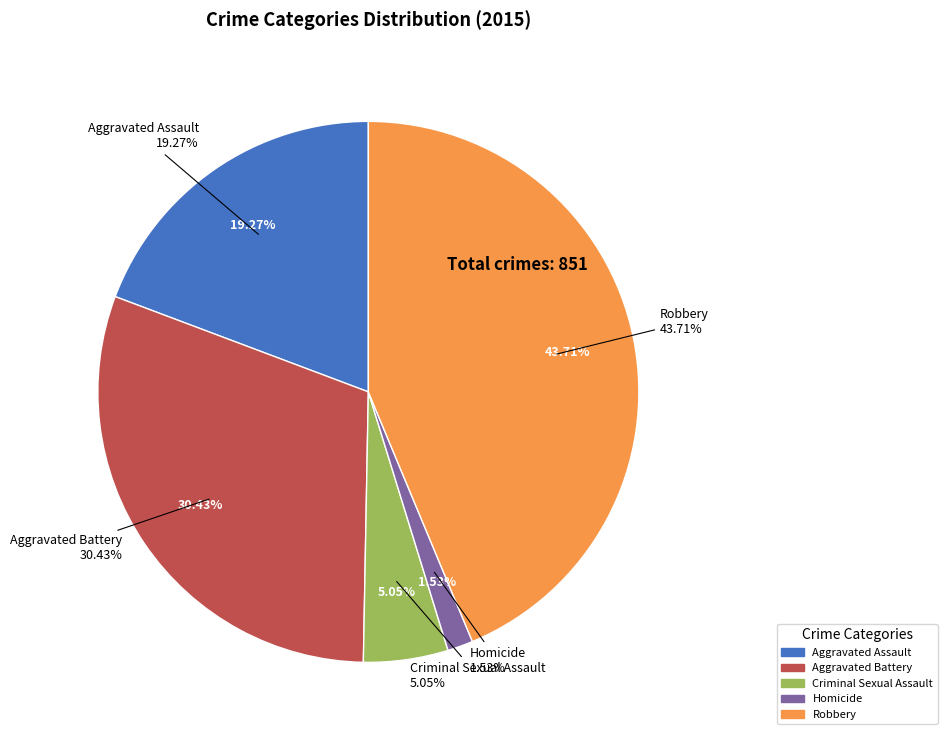

How much of the chart is everything except Aggravated Battery?

69.6%